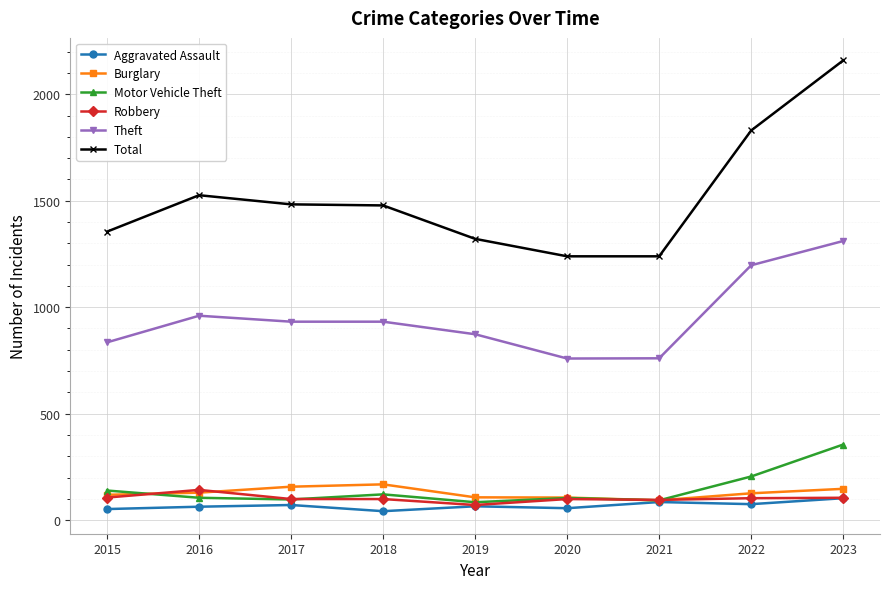

What is the total value across all series at 2023?

4180